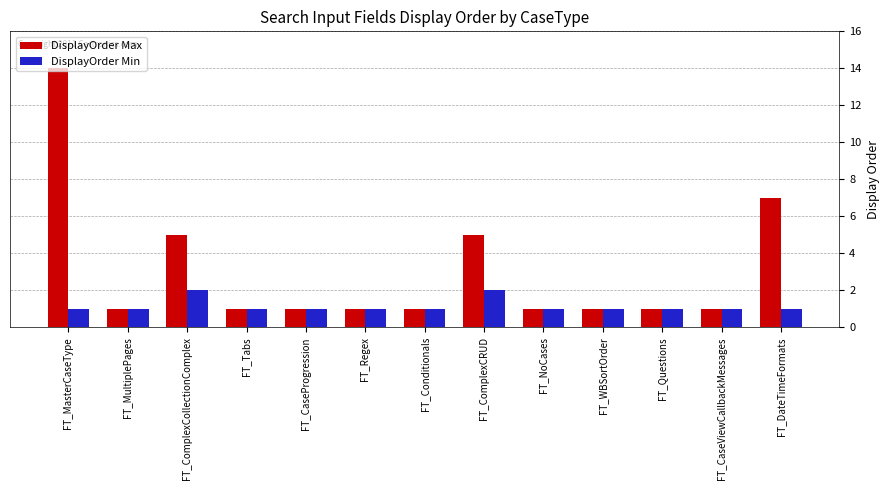

List the series in order of their overall mean, lowest first.

DisplayOrder Min, DisplayOrder Max